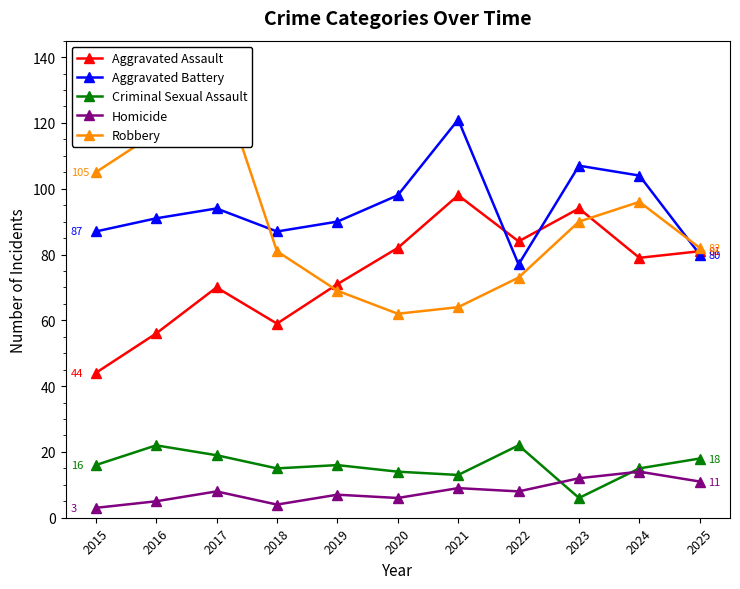

Read the Aggravated Battery value at 2023.

107